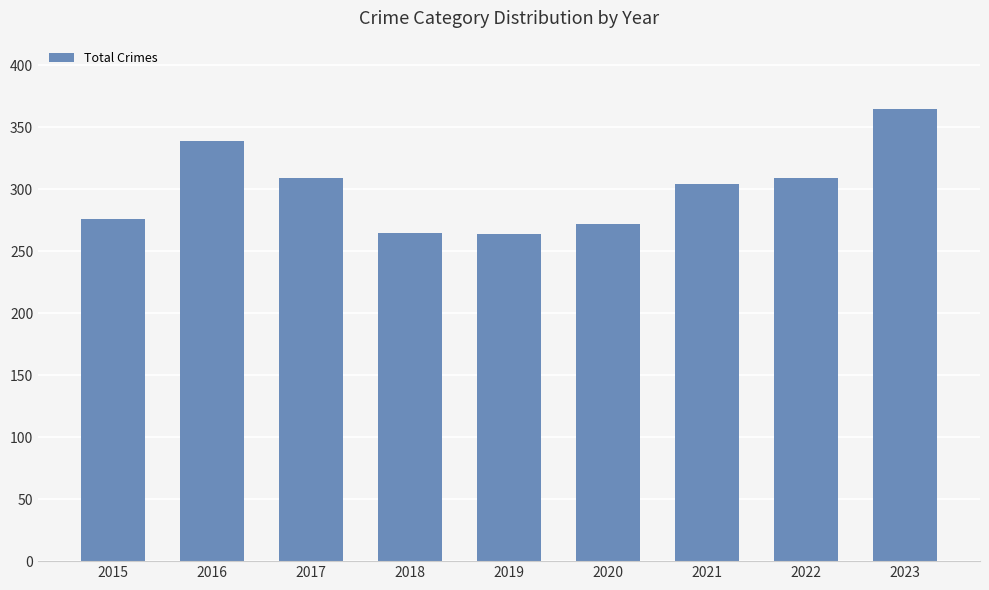

What is the difference between the maximum and second lowest values?

100